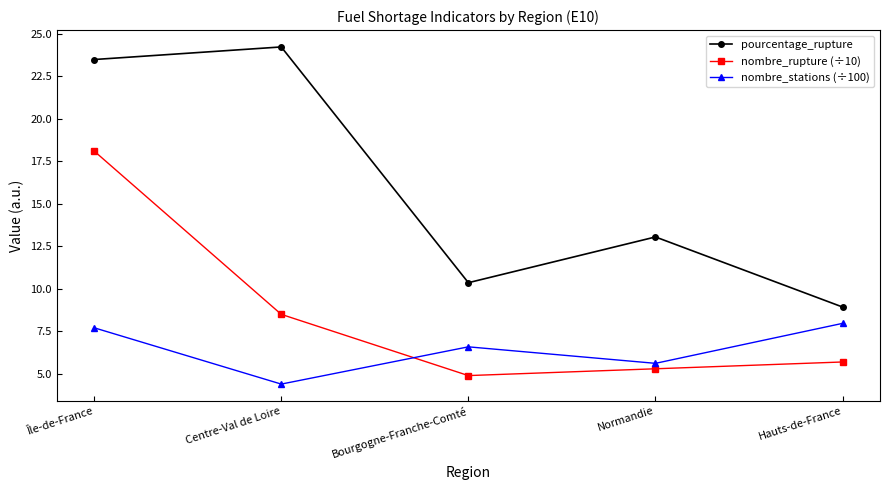

How many lines are shown in the chart?

3